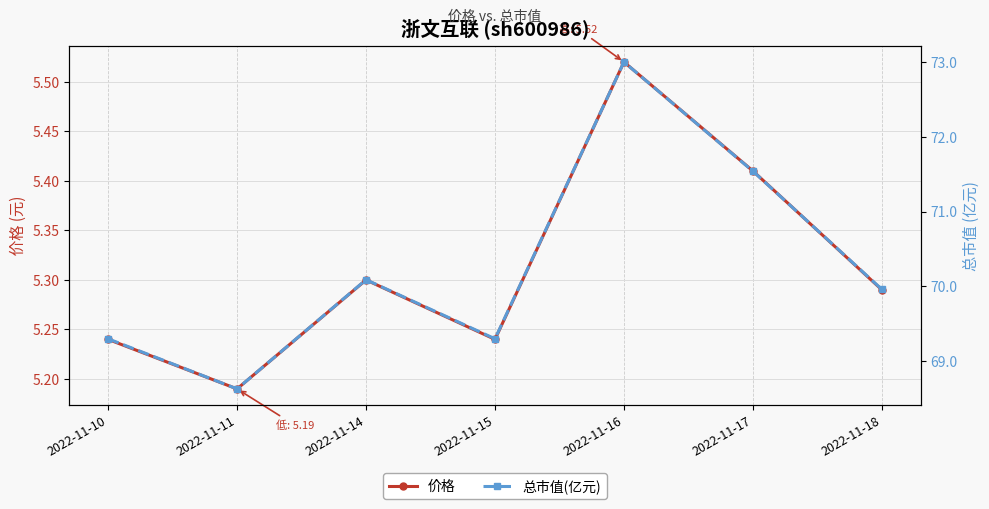

Reading left to right, list all the values displayed in this chart.

价格: 5.2	5.2	5.3	5.2	5.5	5.4	5.3
总市值(亿元): 69.3	68.6	70.1	69.3	73.0	71.5	70.0